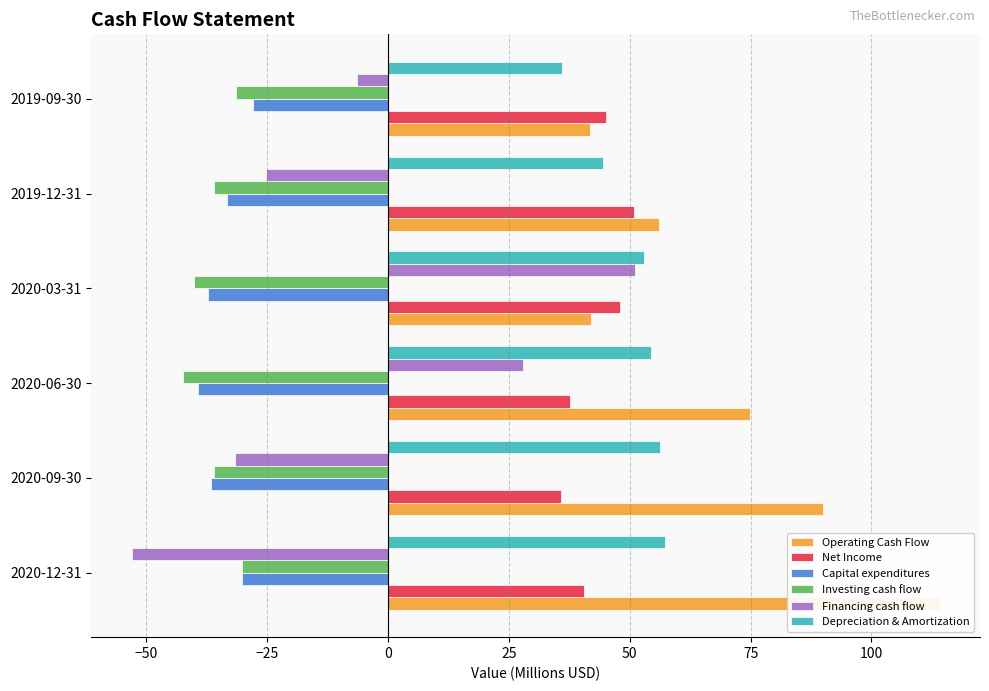

How many bars are there in total?

36